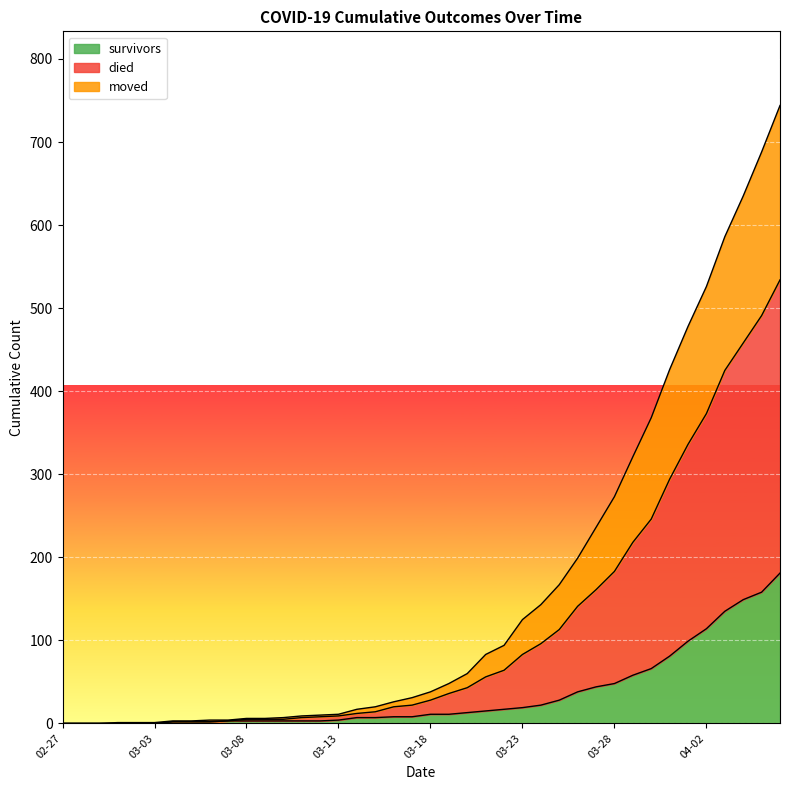

How many lines are shown in the chart?

3